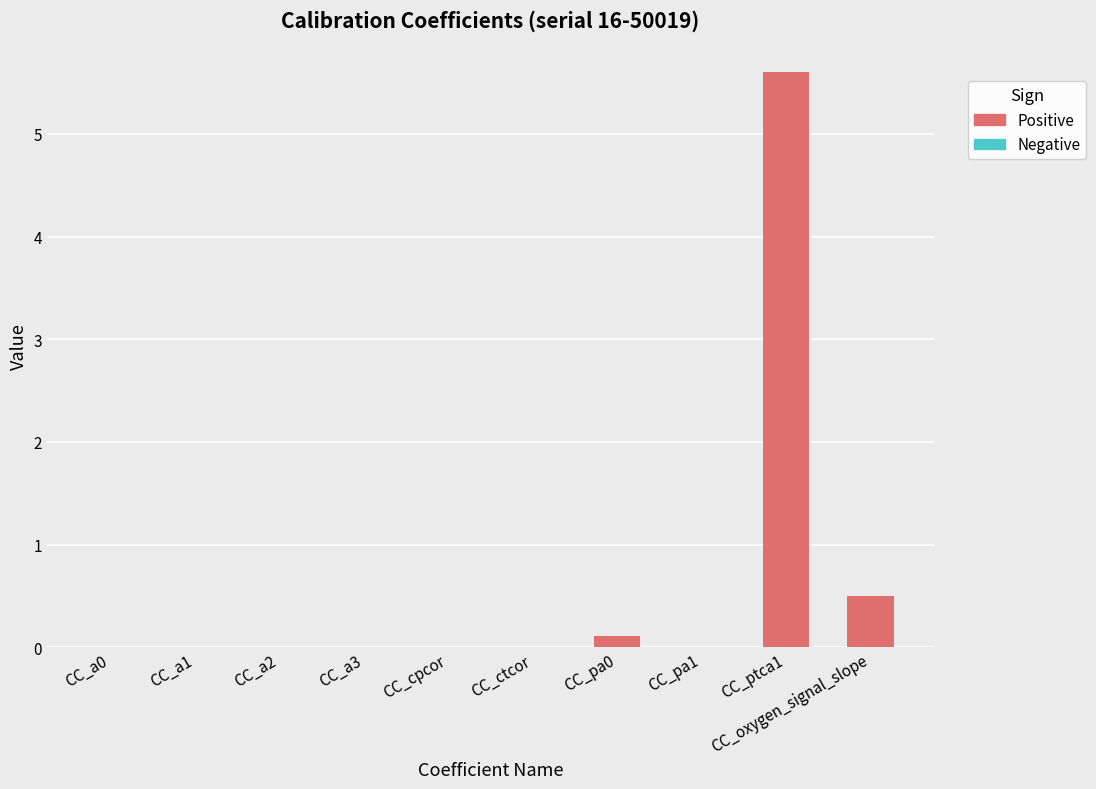

True or false: the data shows 0.0 at CC_pa1.

False